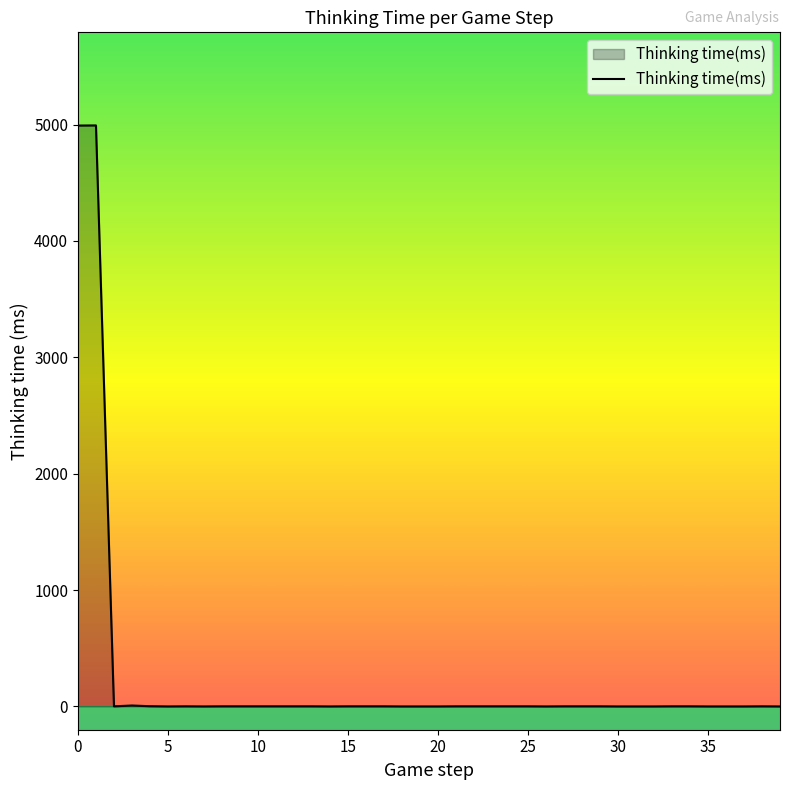

What is the maximum value shown in the chart?

4992